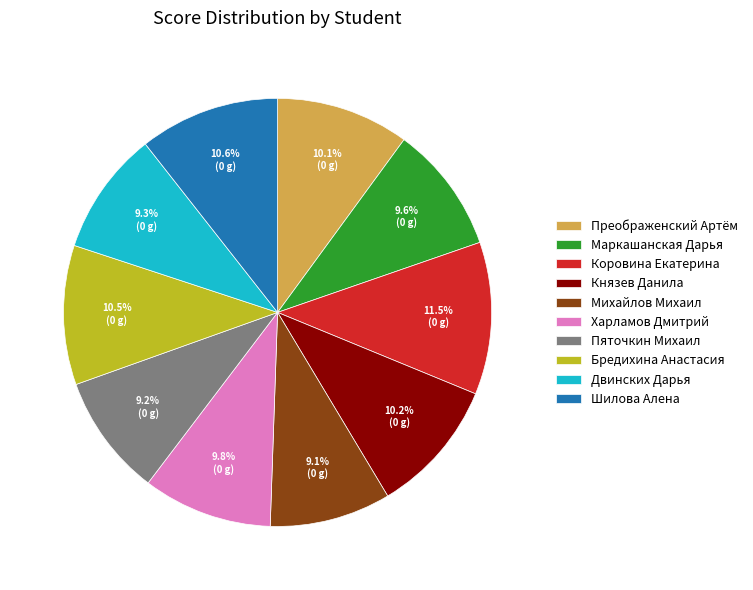

Which has a higher value, Двинских Дарья or Шилова Алена?

Шилова Алена